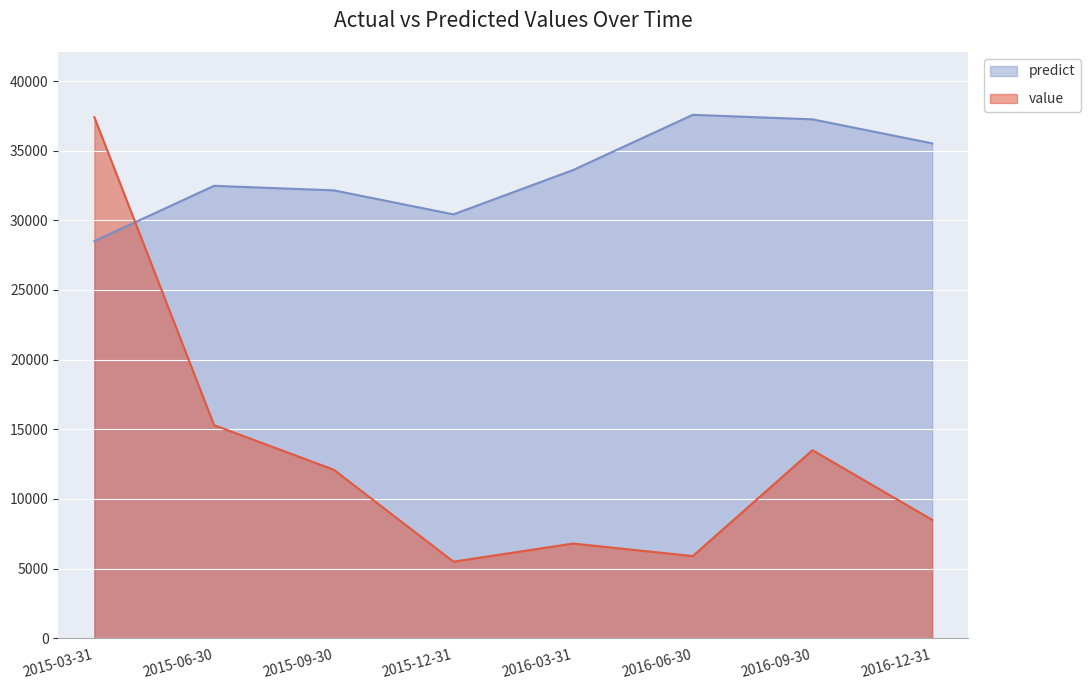

Reading right to left, transcribe all the data shown in this chart.

value: 2016-12-31=8500.0	2016-09-30=13500.0	2016-06-30=5900.0	2016-03-31=6800.0	2015-12-31=5500.0	2015-09-30=12100.0	2015-06-30=15300.0	2015-03-31=37400.0
predict: 2016-12-31=35525.1	2016-09-30=37249.3	2016-06-30=37573.1	2016-03-31=33610.0	2015-12-31=30428.7	2015-09-30=32152.9	2015-06-30=32476.7	2015-03-31=28513.7